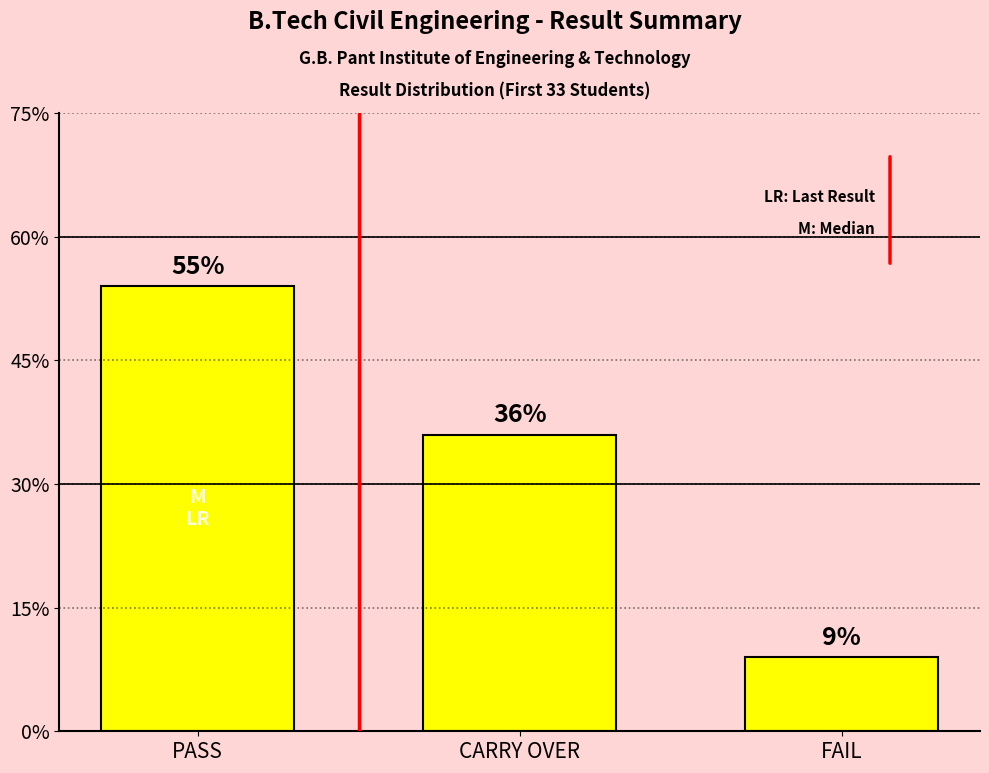

Are the bars horizontal?

No